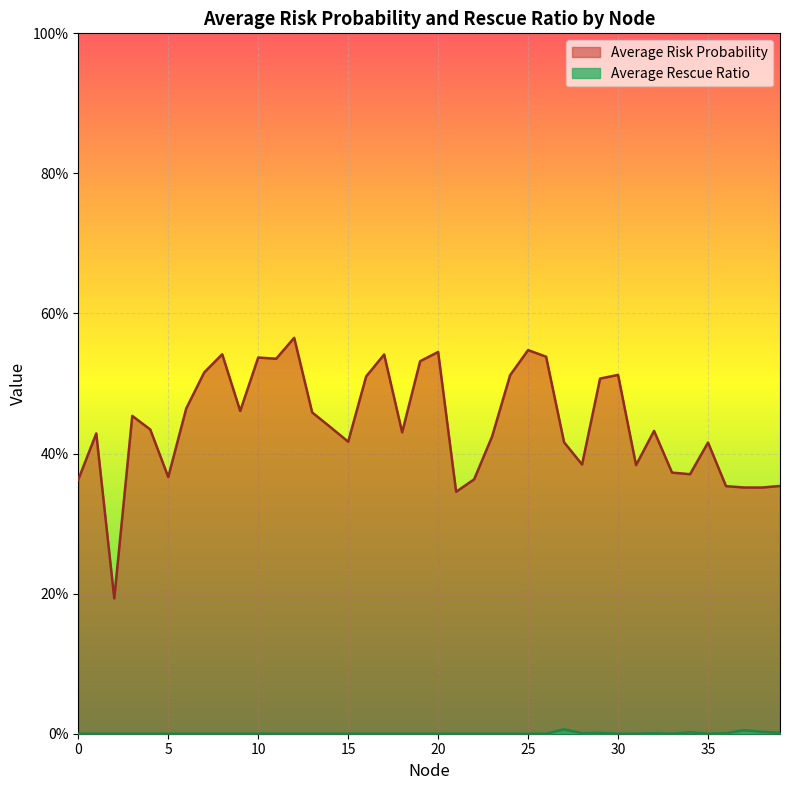

Count the Average Rescue Ratio values in the range 0 to 1.

40